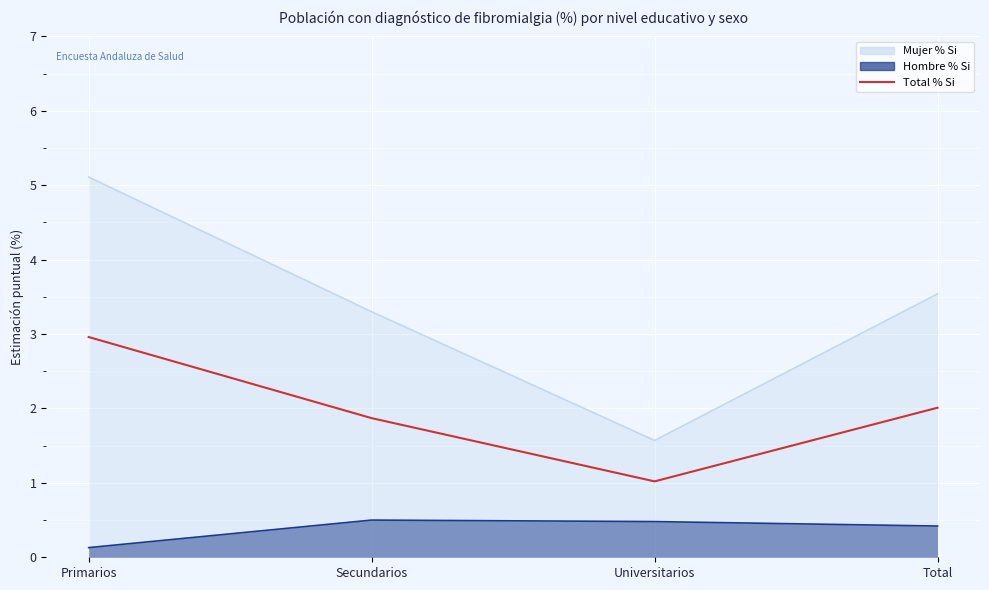

What is the label of the 3rd point from the right?

Secundarios